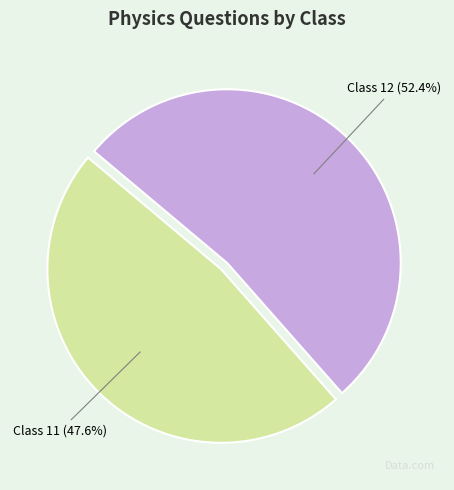

Is there any slice that represents more than half of the pie?

Yes